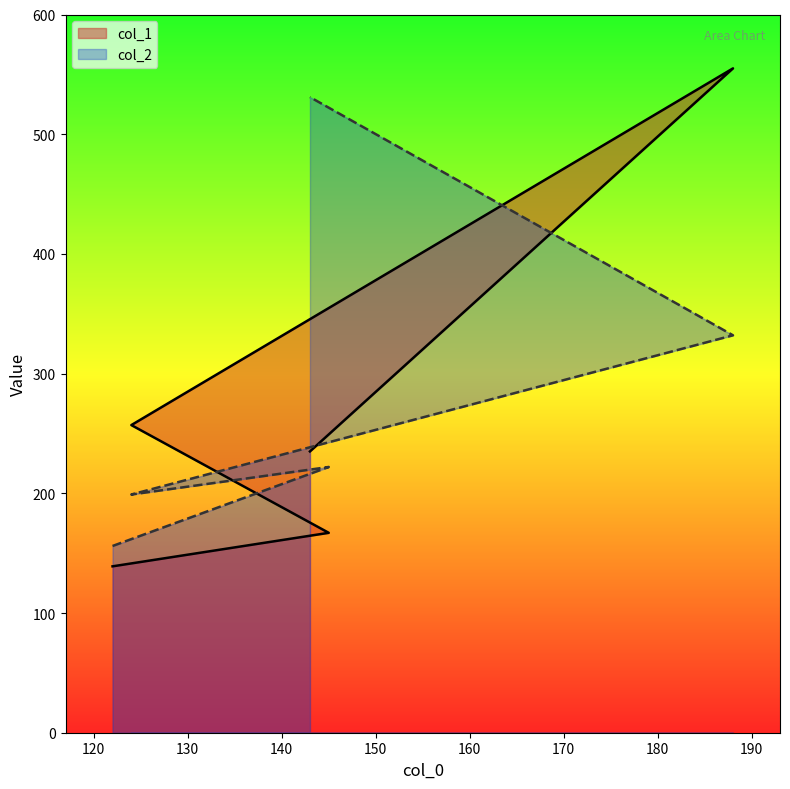

Reading left to right, what are all the values shown in this chart?

col_1: 122=139	145=167	124=257	188=555	143=235
col_2: 122=156	145=222	124=199	188=332	143=531